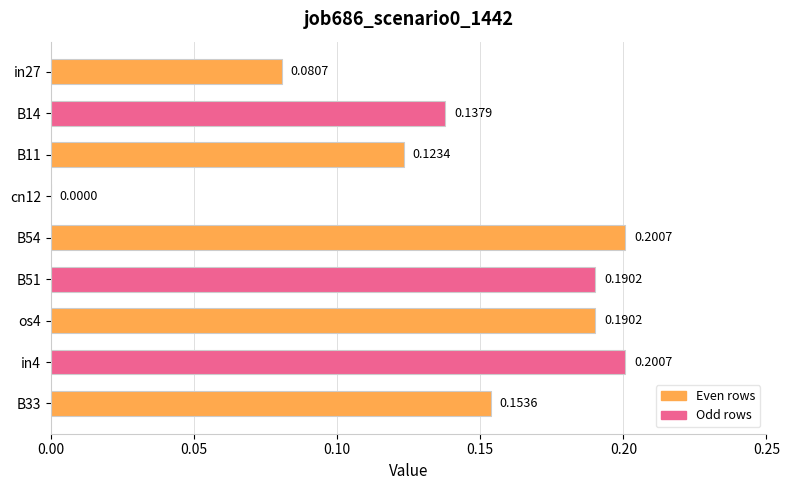

What is the sum of the values at B14 and B54?

0.3